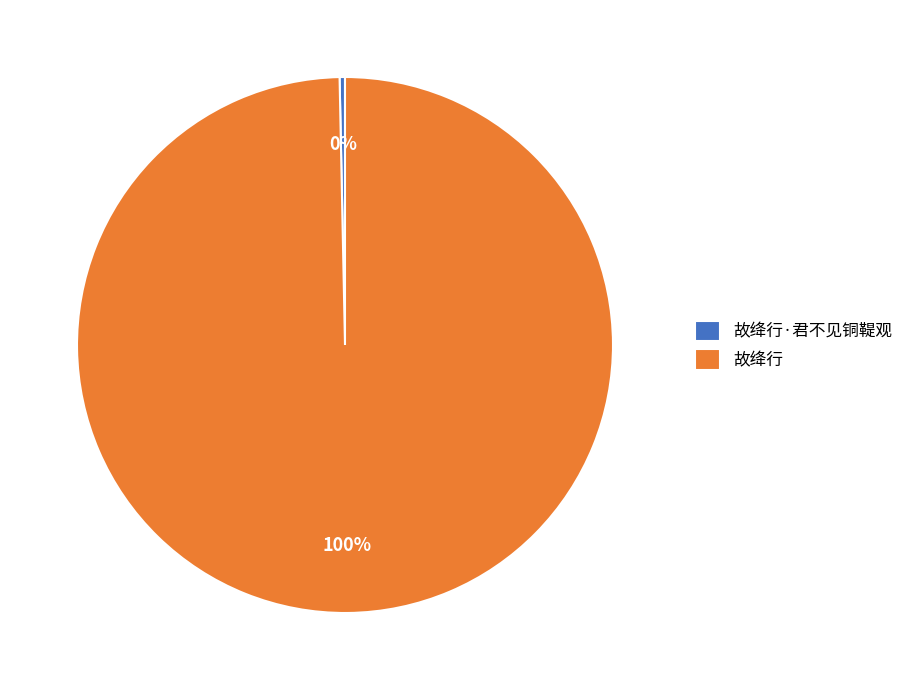

Between 故绛行 and 故绛行·君不见铜鞮观, which is larger?

故绛行